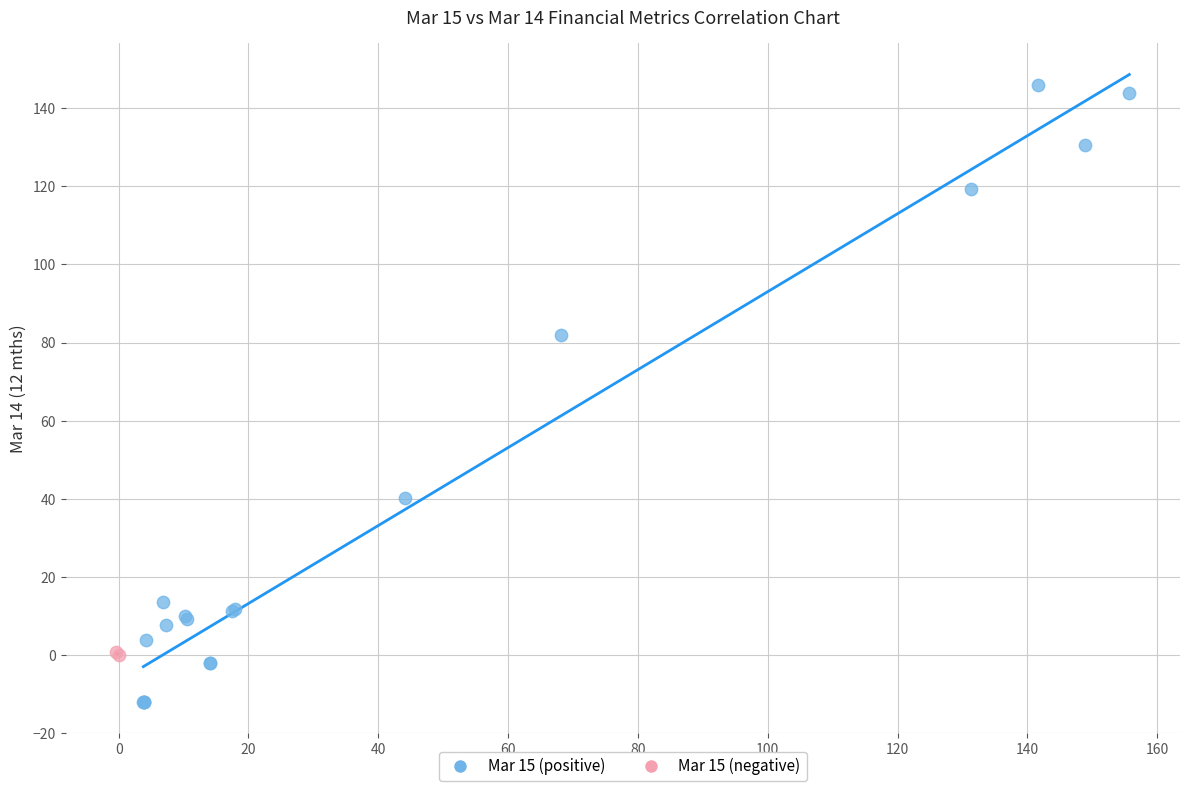

Which series has the largest Y range (max minus min)?

Mar 15 (positive)